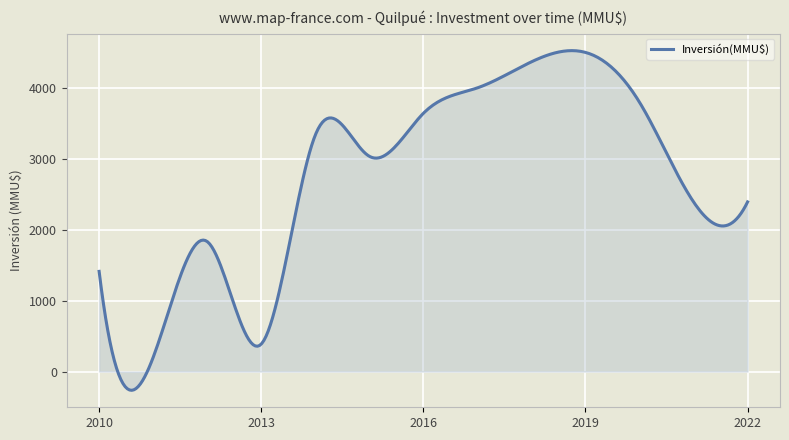

What is the smallest value displayed?

-264.4